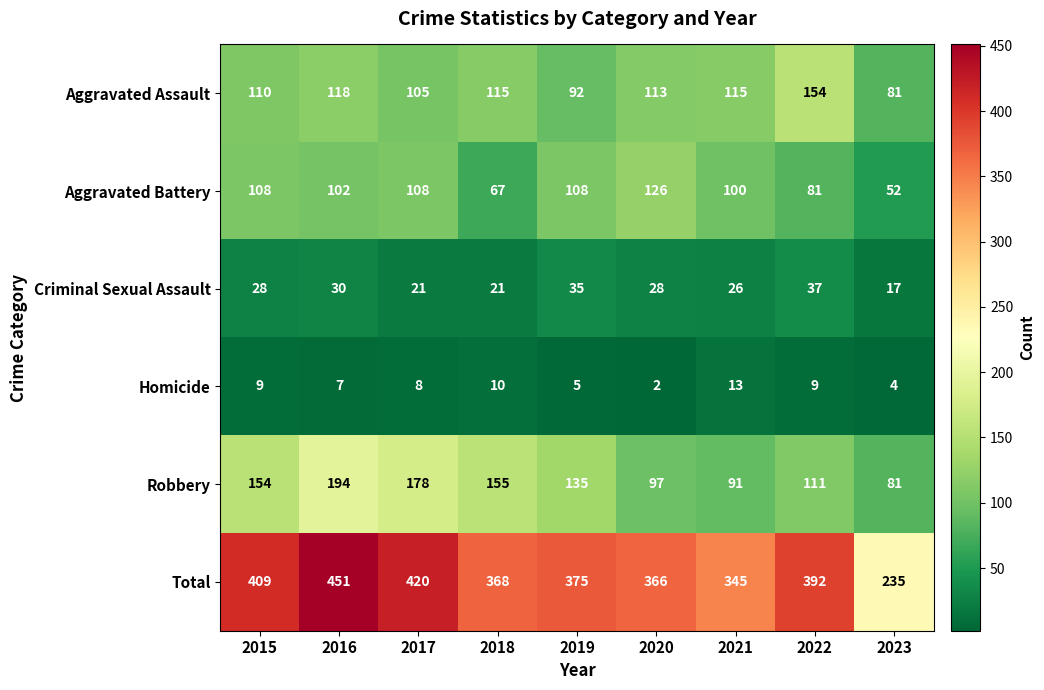

Is it true that Homicide equals 1 at 2020?

False